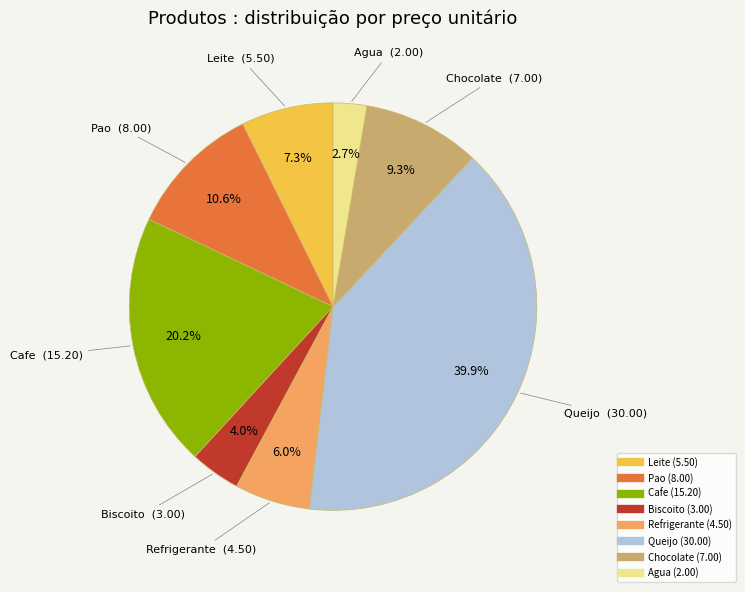

True or false: Chocolate accounts for 9% of the total.

True